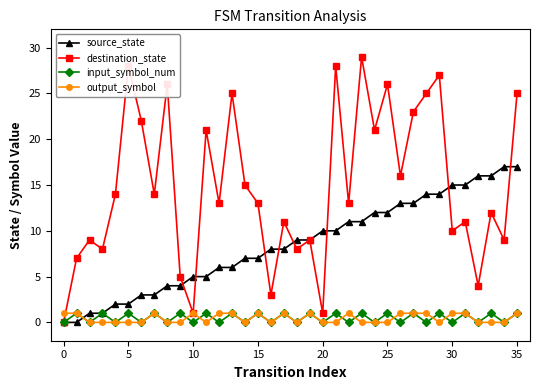

Which series has the widest spread of values?

destination_state